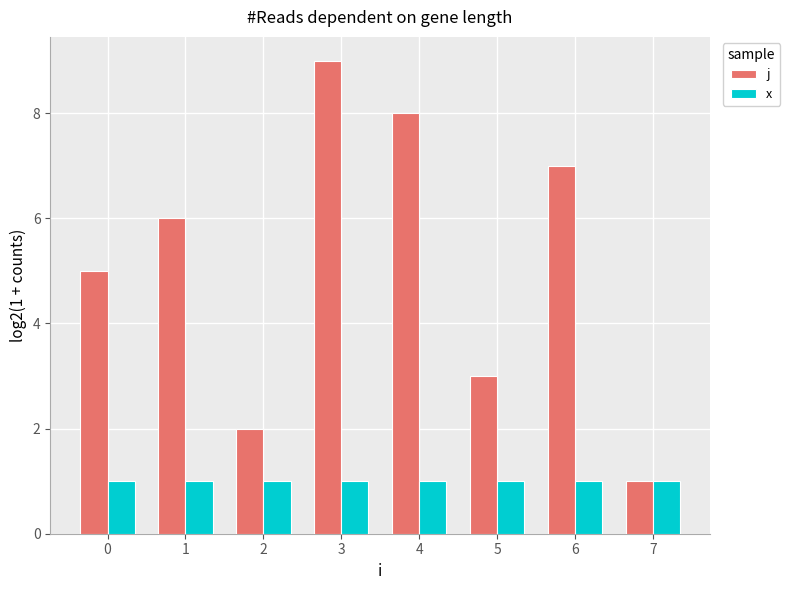

Read the x value at 0.

1